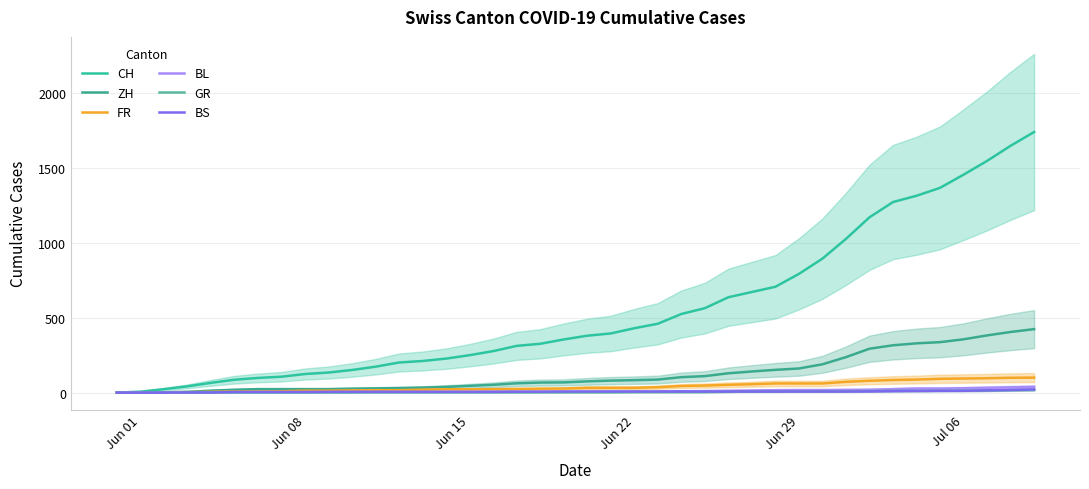

True or false: GR and FR intersect in this chart.

False